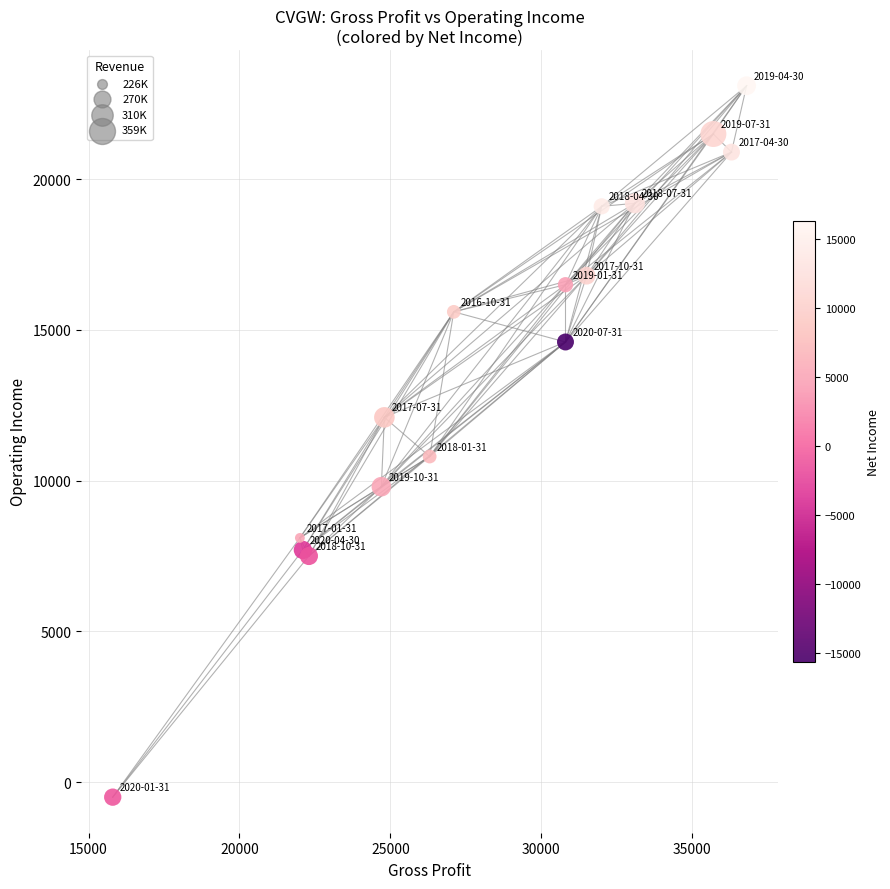

What Y value in the scatter plot is closest to 11300?

10800